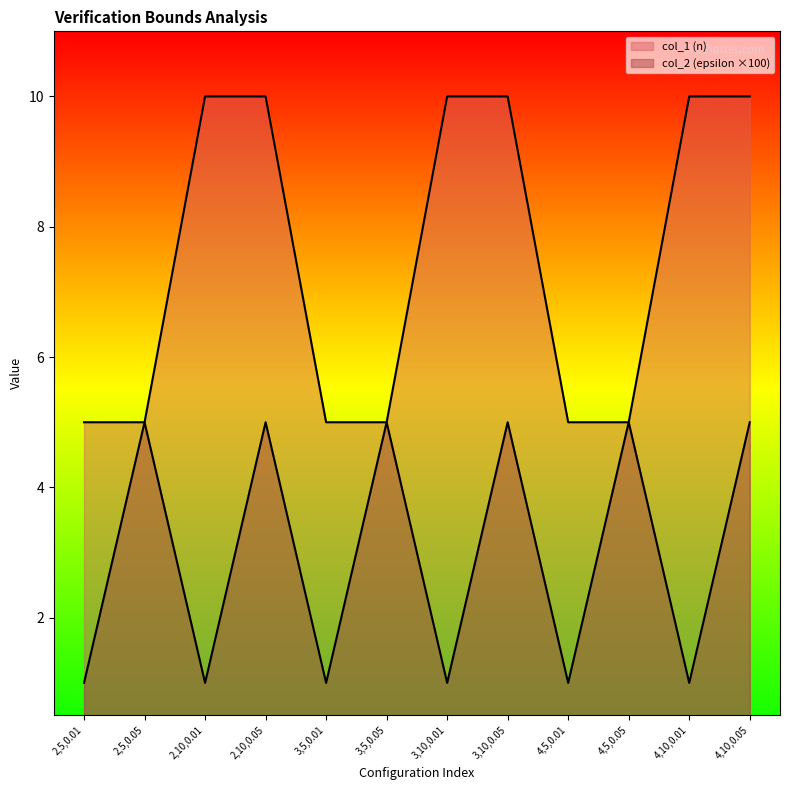

Reading left to right, transcribe all the data shown in this chart.

col_1 (n): 5	5	10	10	5	5	10	10	5	5	10	10
col_2 (epsilon): 1	5	1	5	1	5	1	5	1	5	1	5